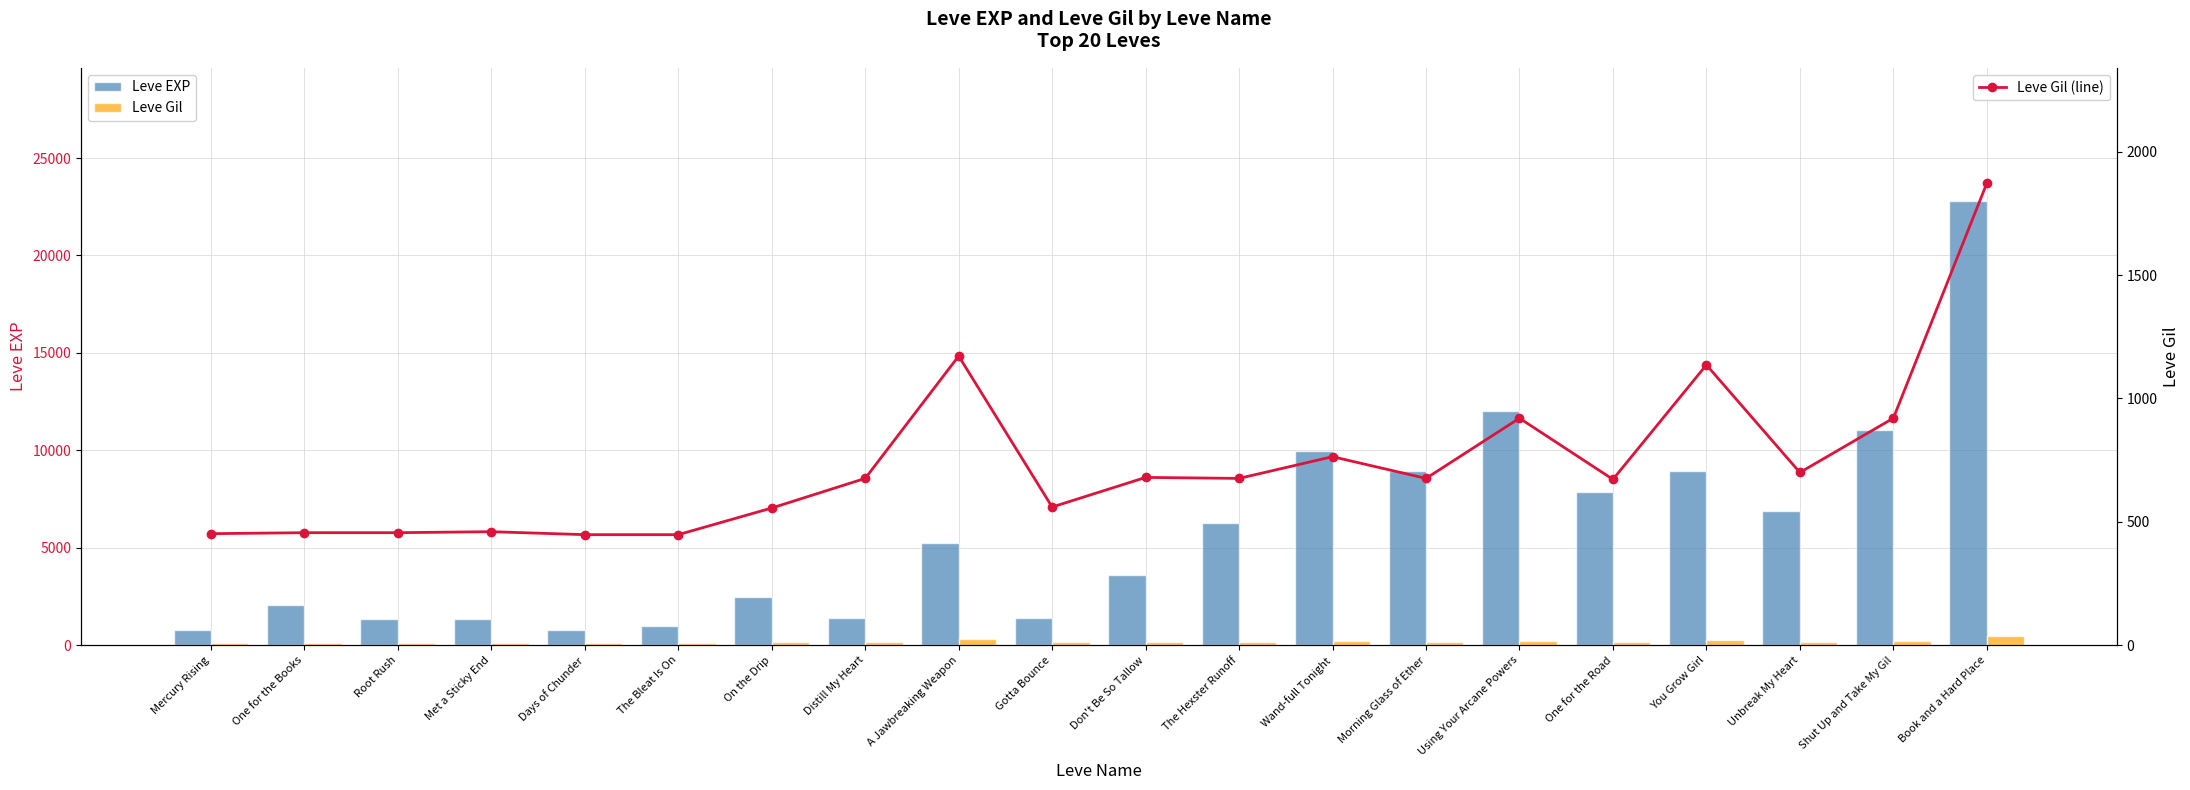

What is the average value of the Leve Gil series?

184